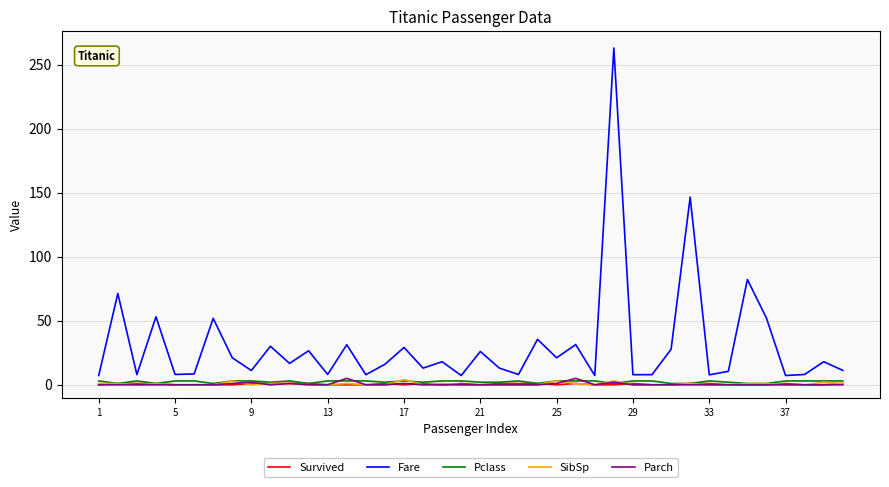

Which series has the largest range (max minus min)?

Fare